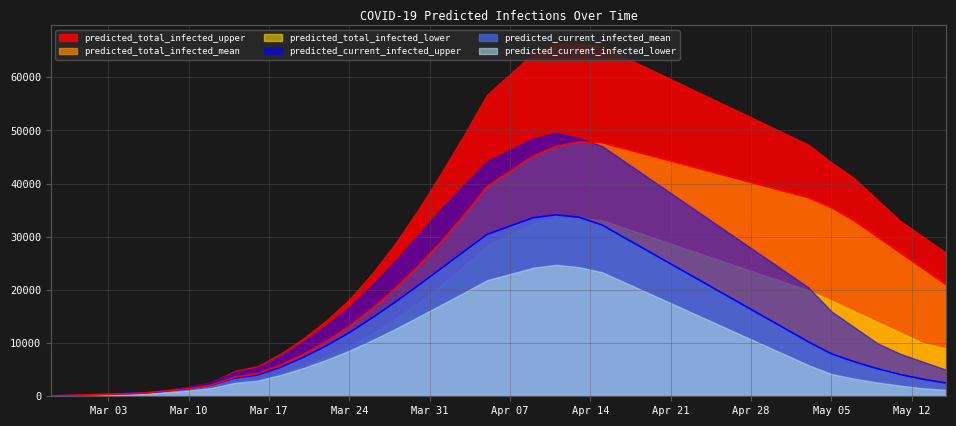

True or false: predicted_current_infected_mean and predicted_total_infected_upper cross at least once.

False